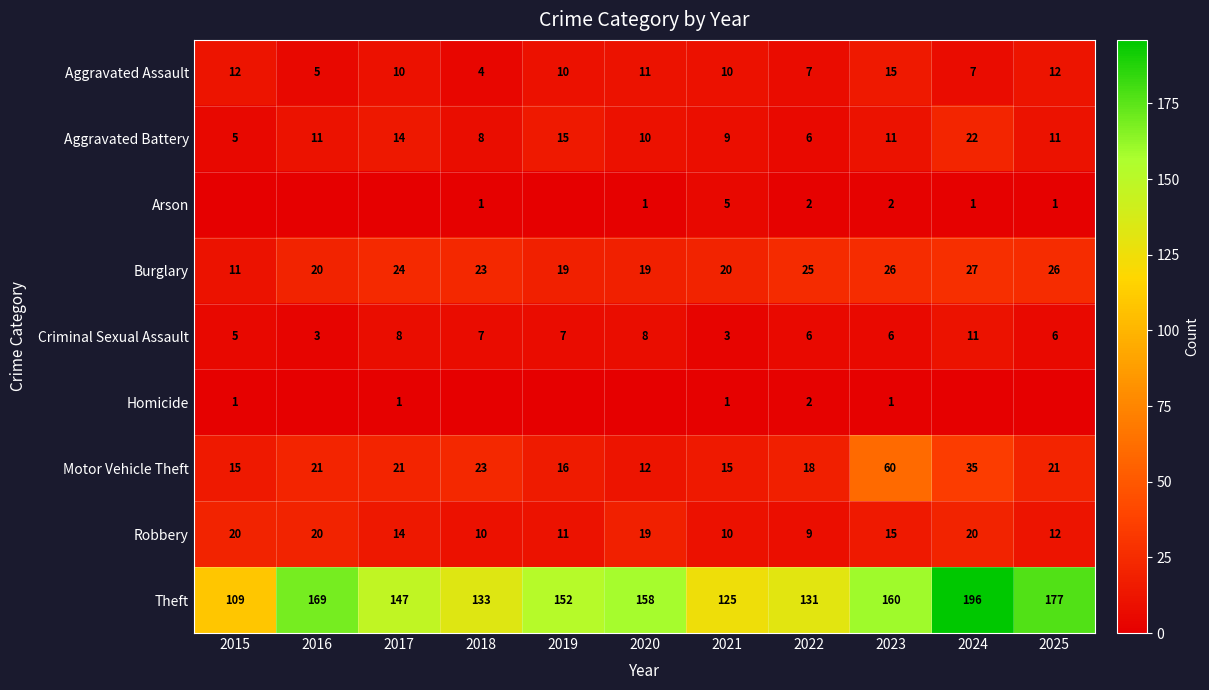

How many series are shown in this chart?

9